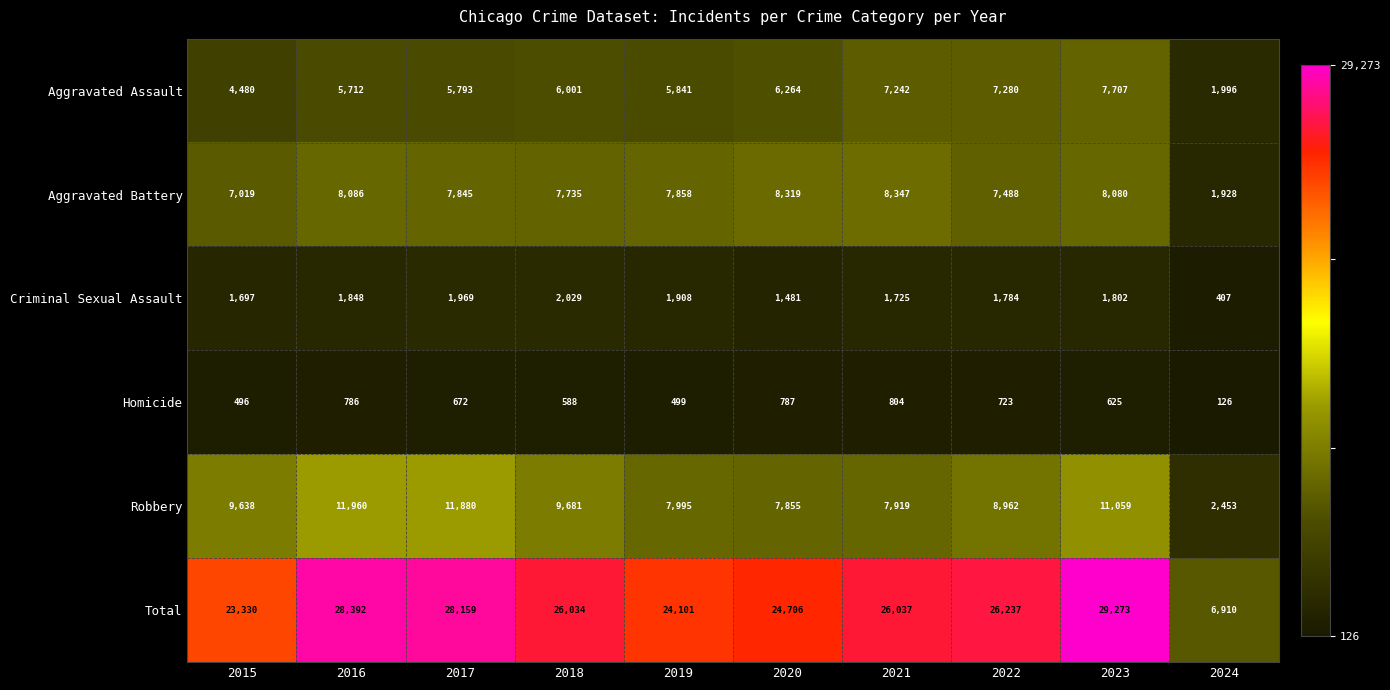

What value does the Aggravated Assault series have at 2020?

6264